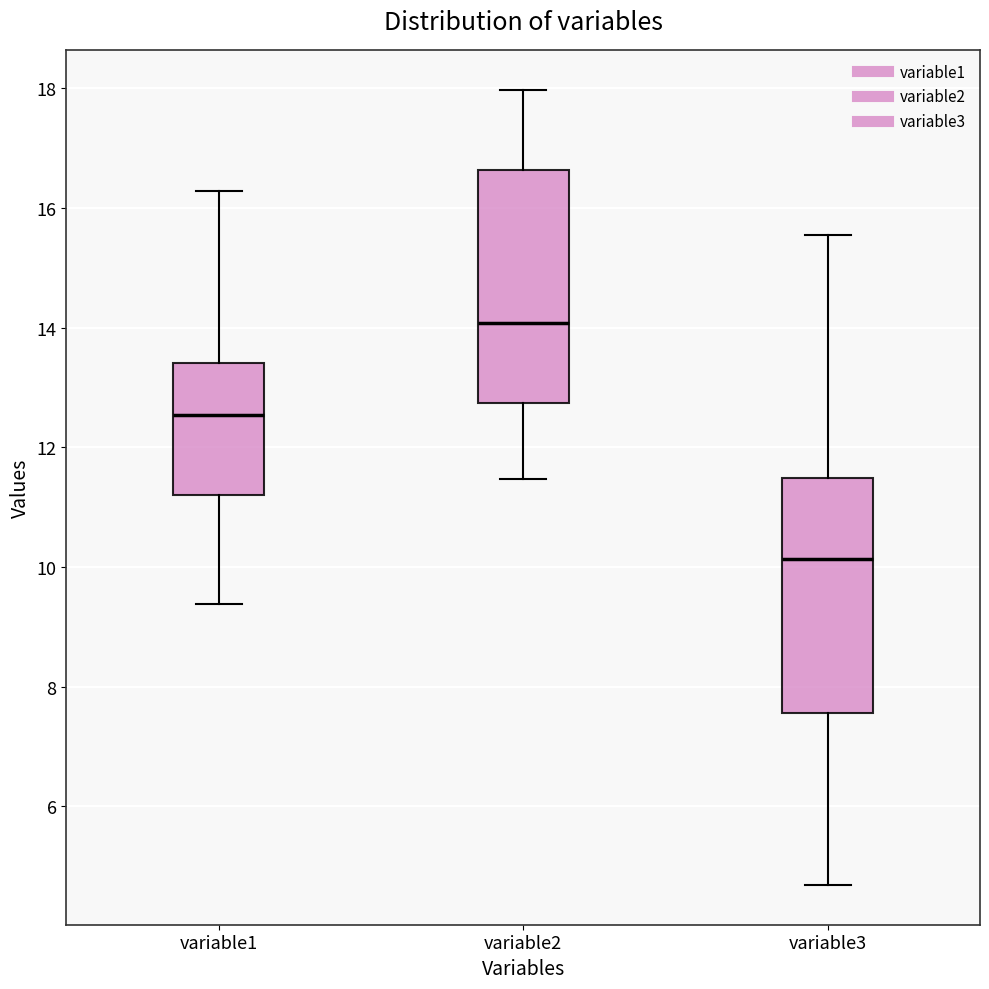

Where does the median line of the box for variable2 sit on the y-axis? The values are not printed on the chart, so give them approximately, as read against the axis.

14.0